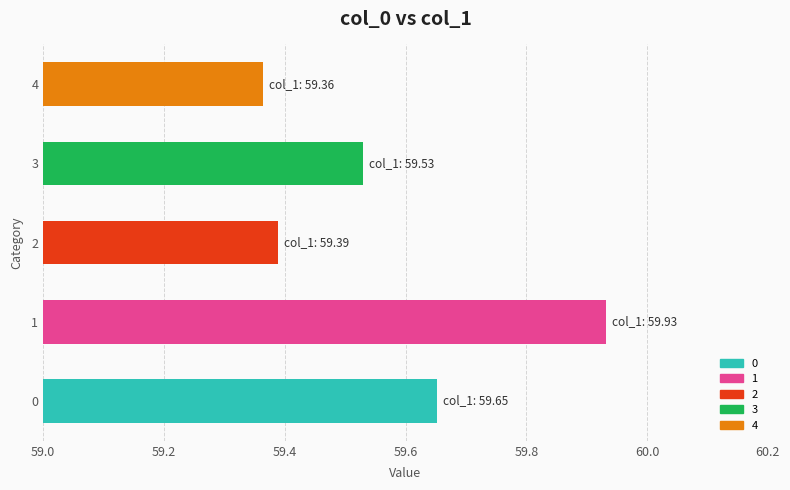

At which category does the chart reach its minimum across all series?

4